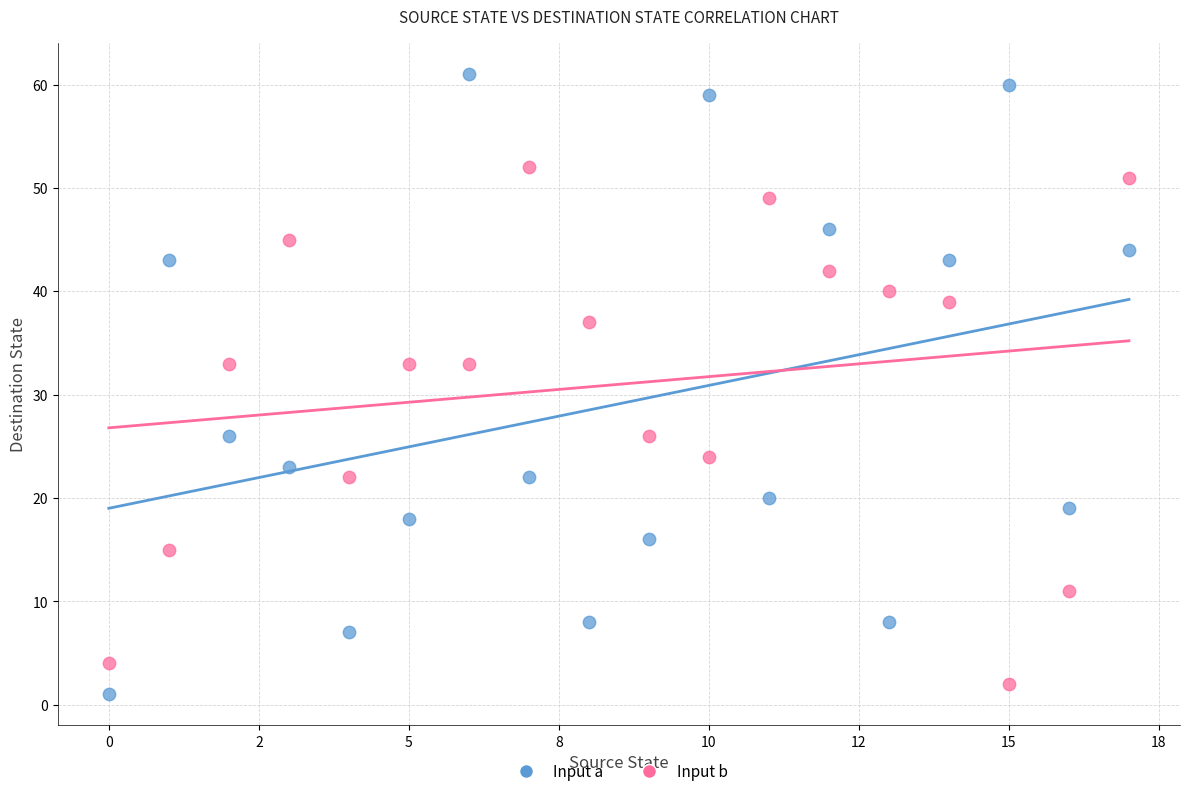

Which series reaches the maximum Y coordinate?

Input a